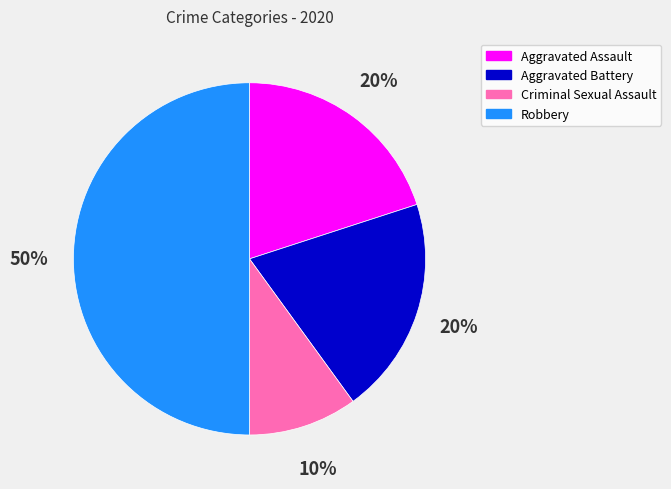

To the nearest percent, what is the average slice percentage?

25%